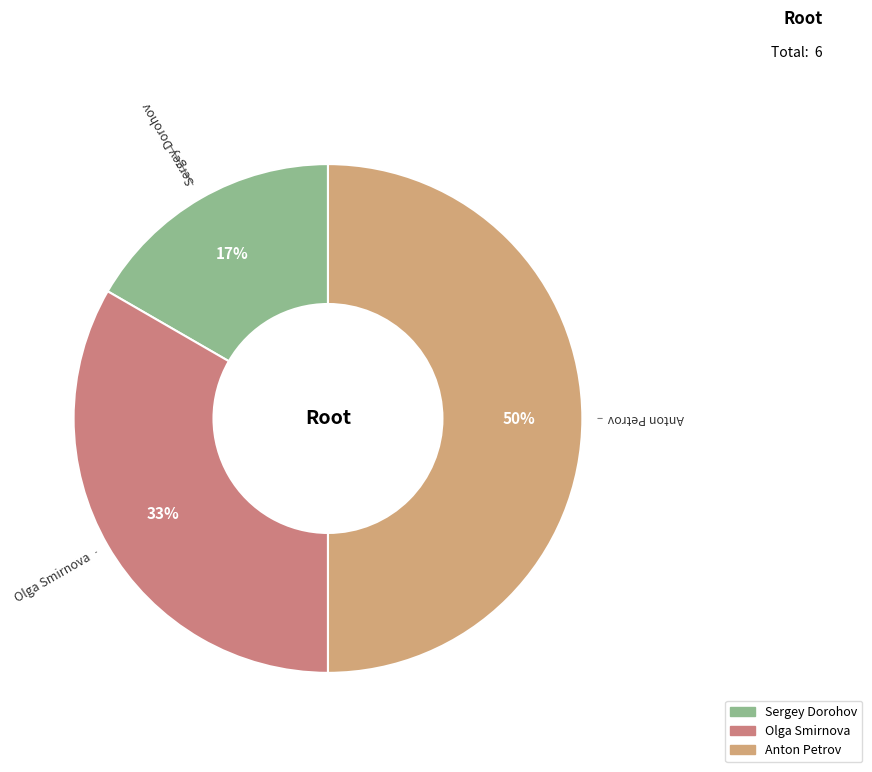

Combined, do Sergey Dorohov and Anton Petrov account for over 50%?

Yes